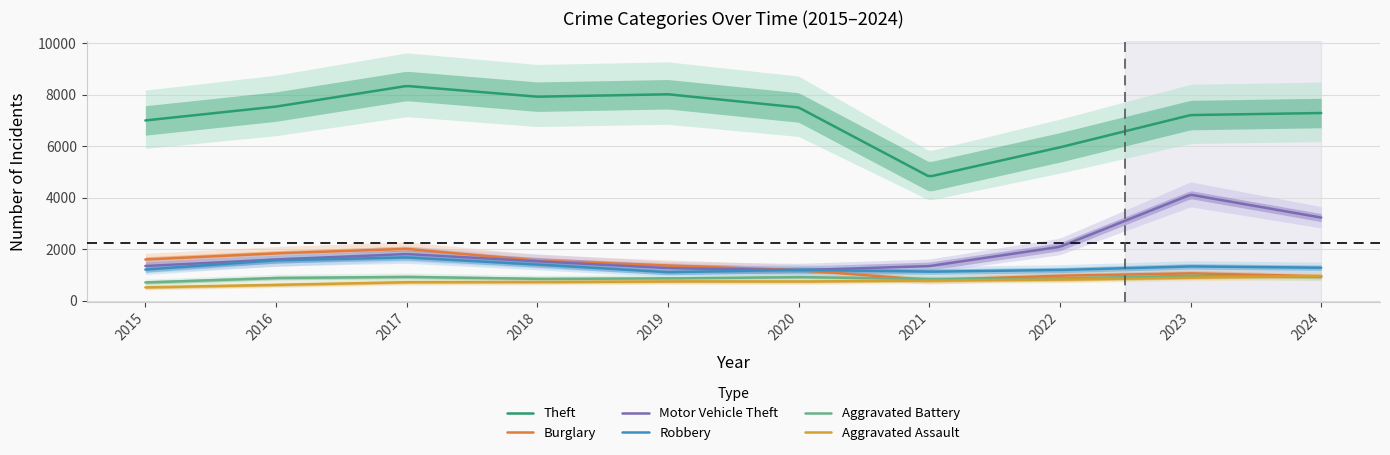

Between 2019 and 2023, which series saw the biggest shift?

Motor Vehicle Theft